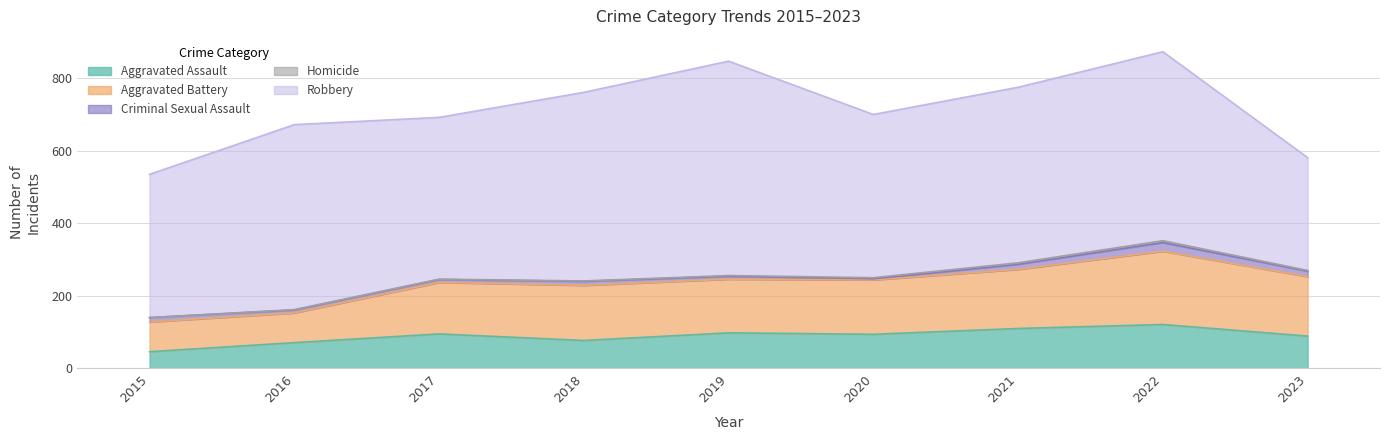

How many categories are shown in the chart?

9